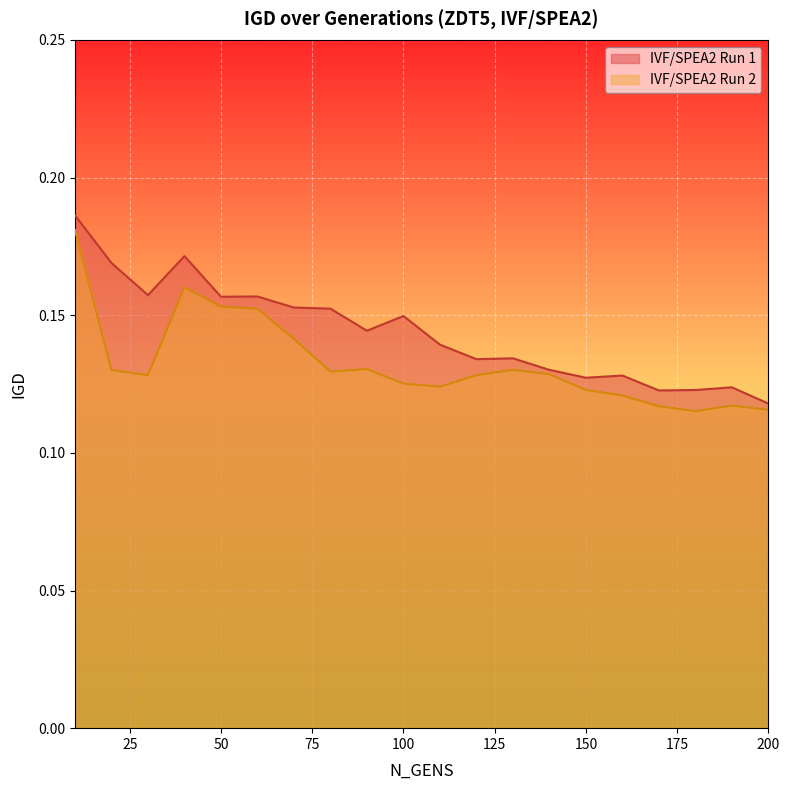

Rank the series at 190 from highest to lowest value.

IVF/SPEA2 Run 1, IVF/SPEA2 Run 2